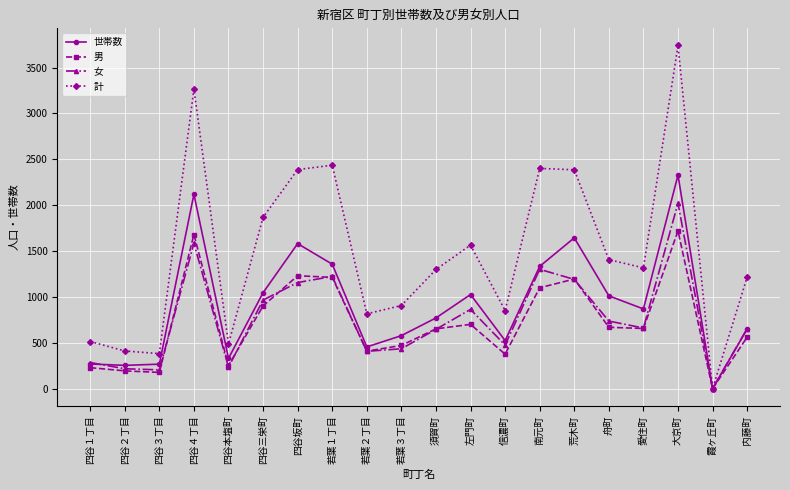

True or false: 世帯数 has more than 1 interior local peaks.

True